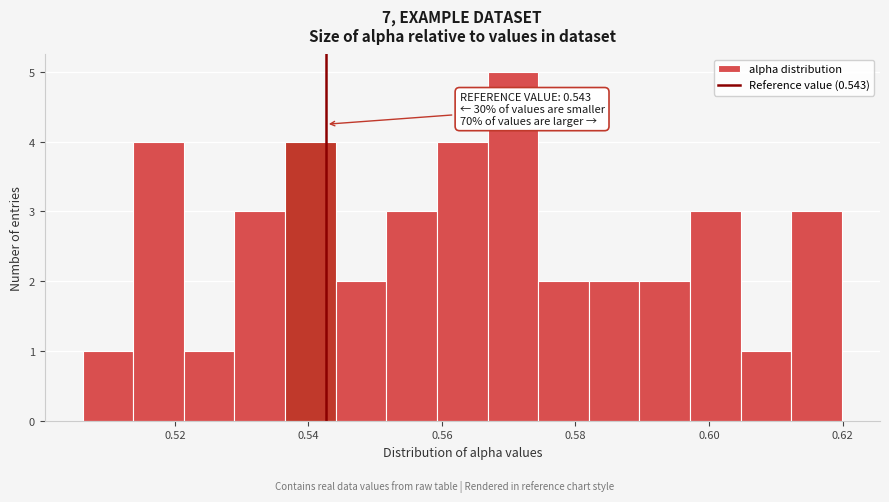

Read against the x-axis, roughly where is the centre of the tallest bar?

0.570